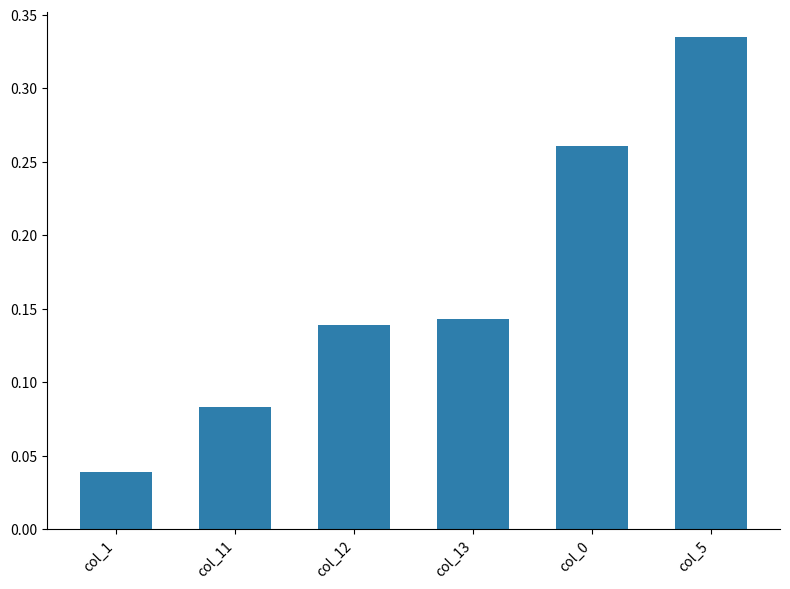

Count the number of data series in this chart.

1